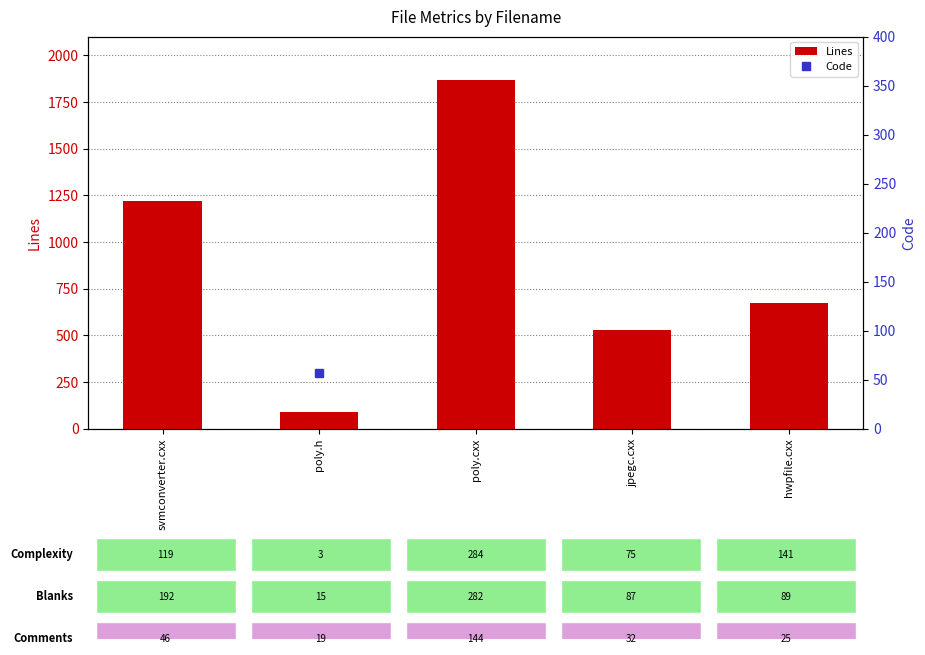

What are all the series names shown in the legend?

Lines, Code